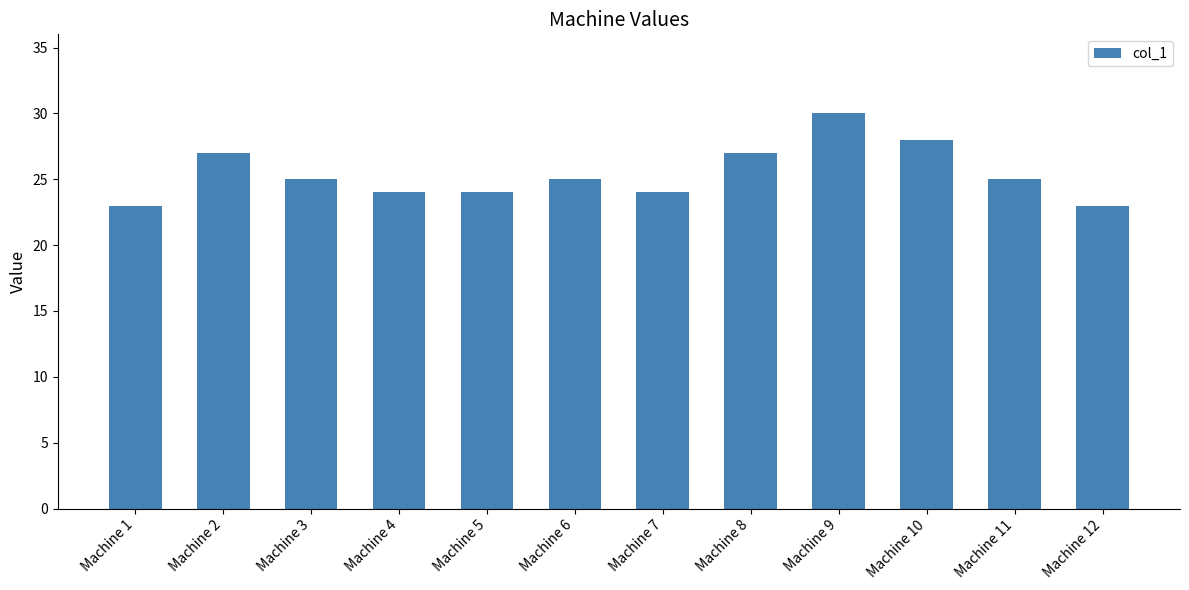

What is the value of the 7th bar from the left?

24